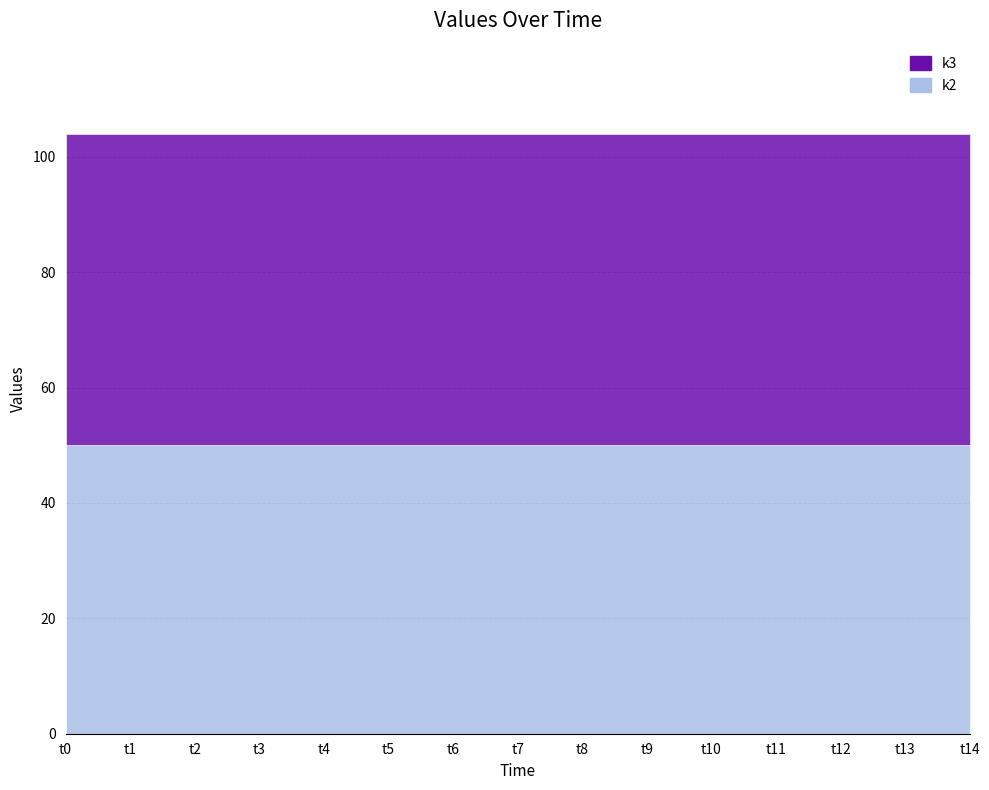

True or false: k2 and k3 intersect in this chart.

False